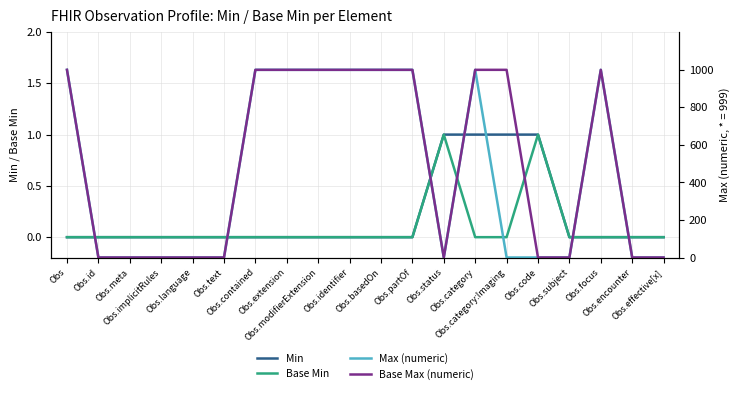

How many lines are shown in the chart?

4